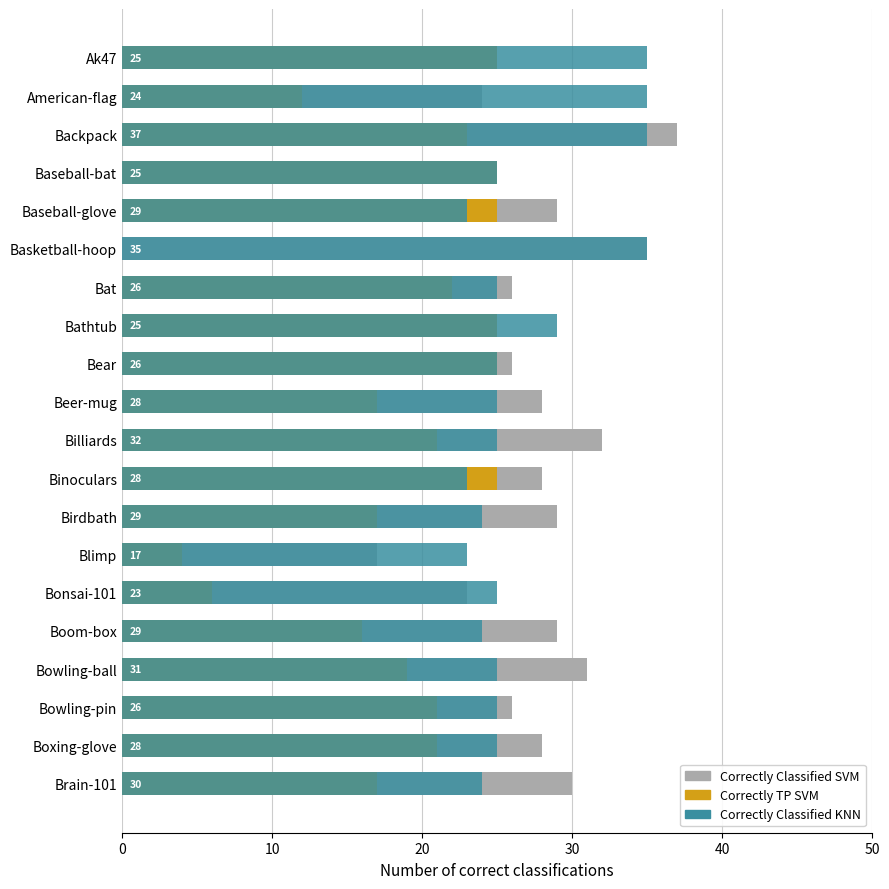

What are all the series names shown in the legend?

Correctly Classified SVM, Correctly TP SVM, Correctly Classified KNN